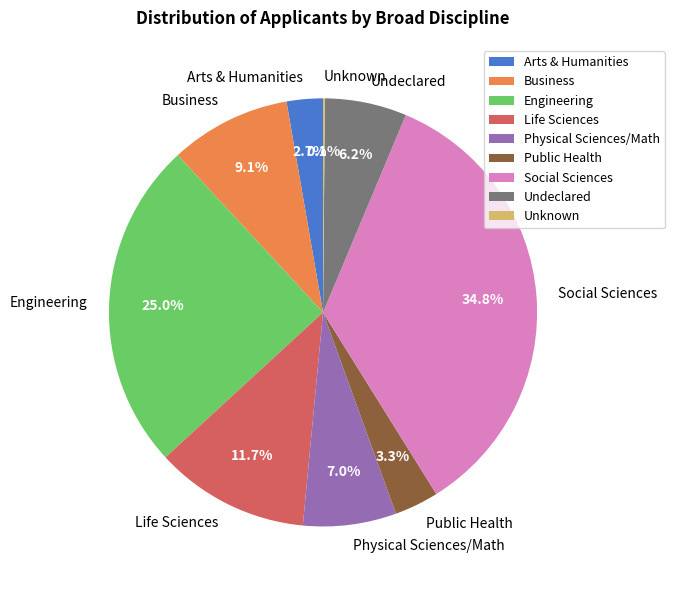

To the nearest percent, what portion does Business represent?

9%